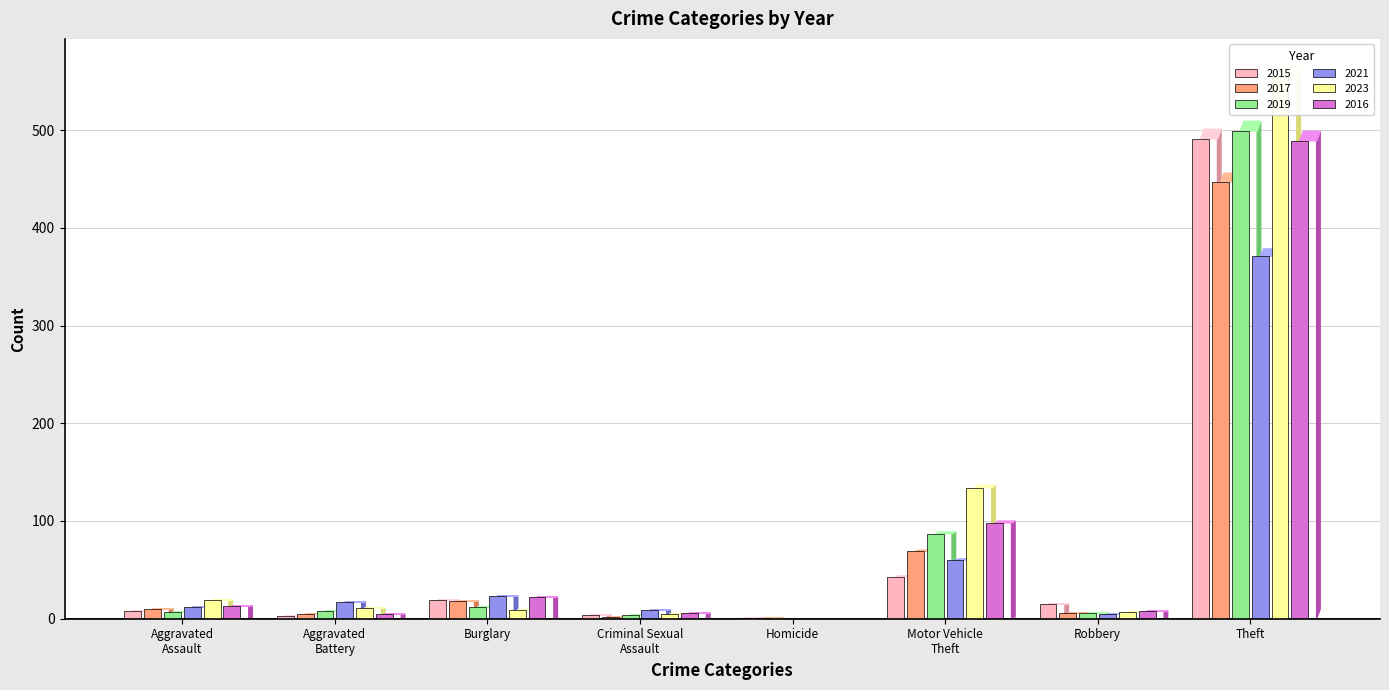

Between Homicide and Burglary, which is larger?

Burglary